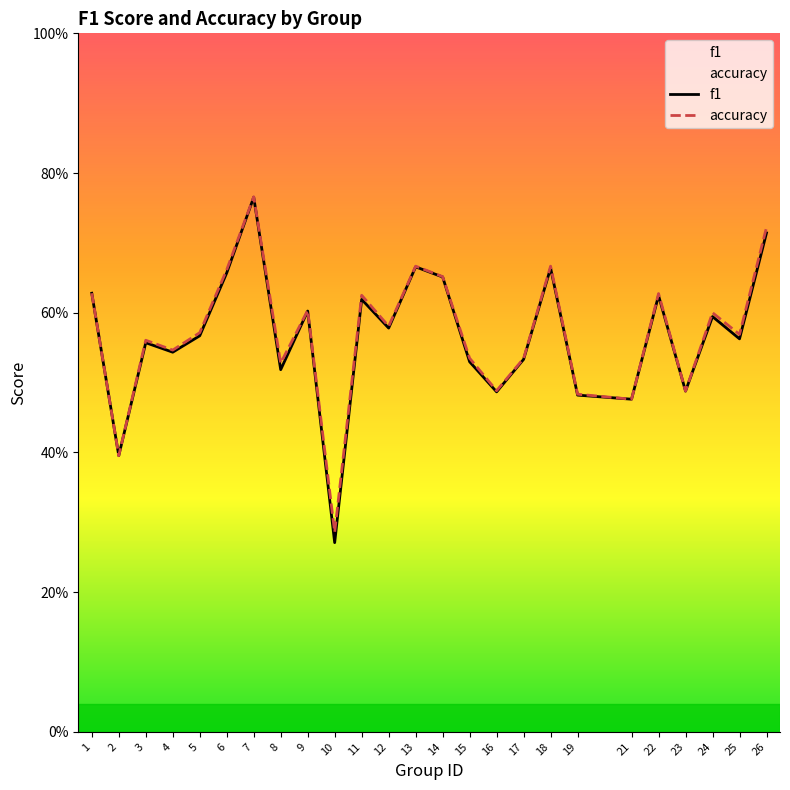

At which category is the sum across all series the highest?

7